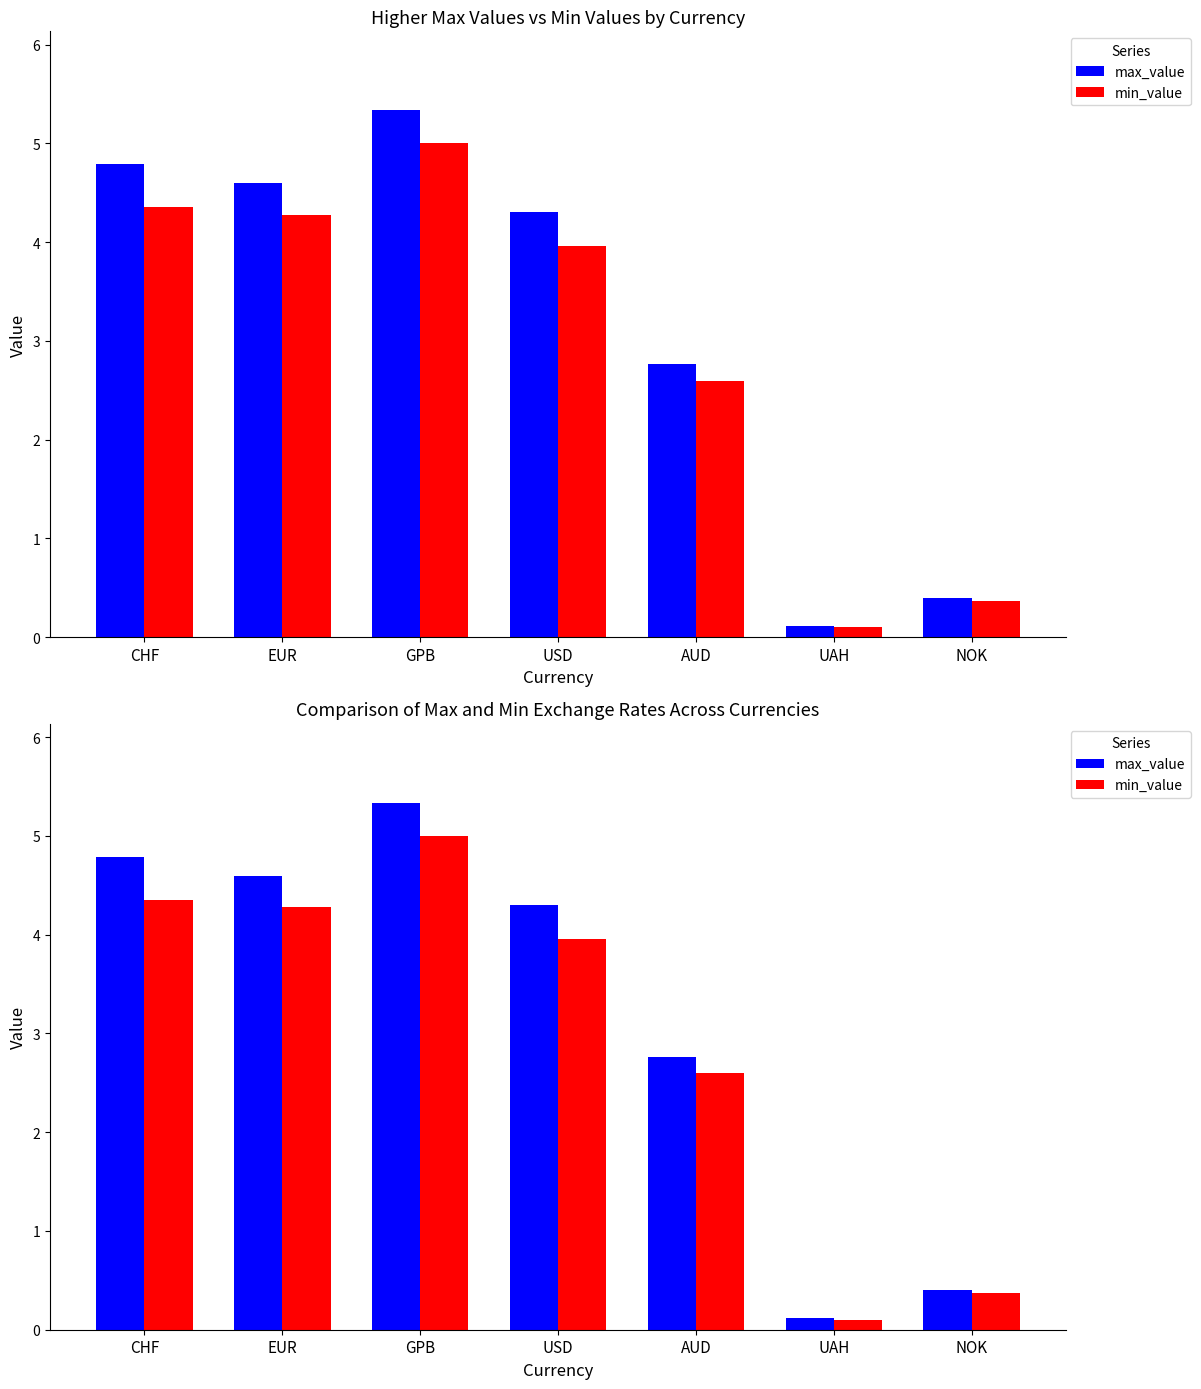

Does the chart contain stacked bars?

No